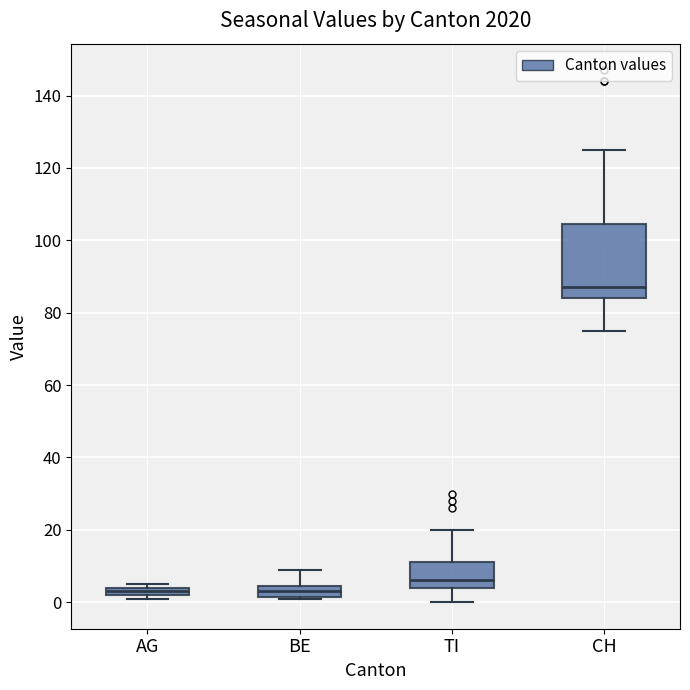

Where does the lower whisker of the box for TI end on the y-axis? The values are not printed on the chart, so give them approximately, as read against the axis.

0